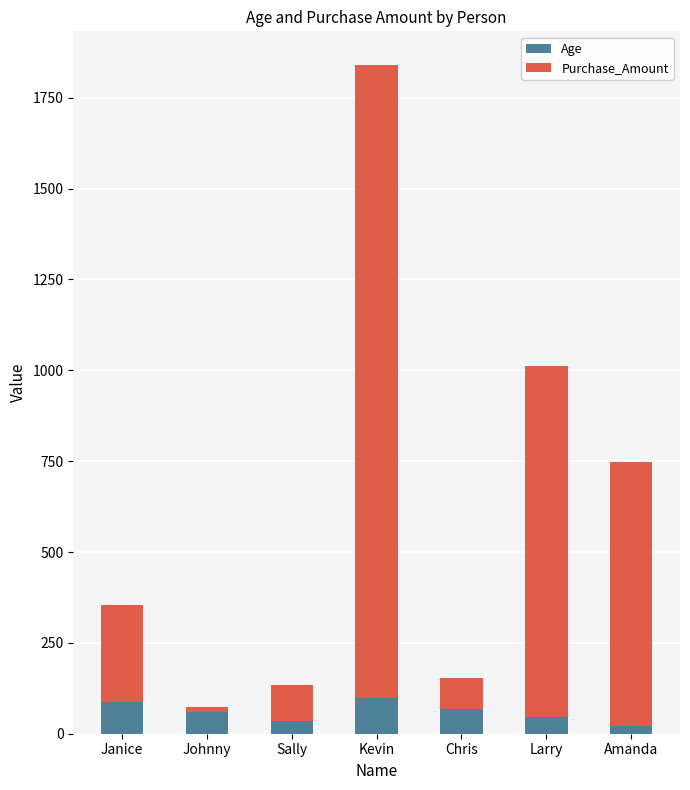

Is it true that Age equals 67.0 at Chris?

True